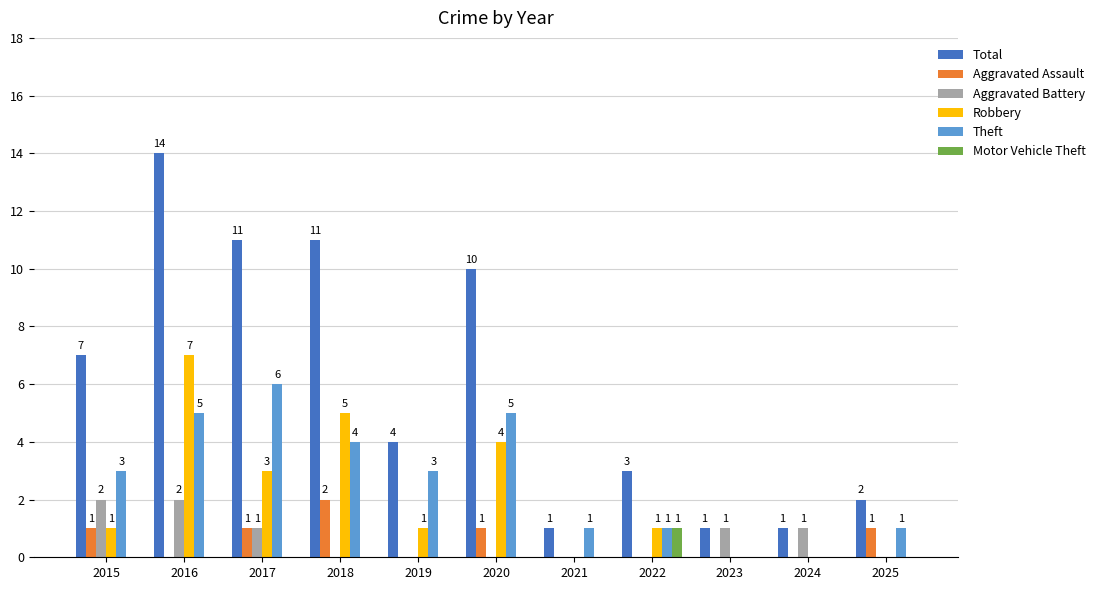

Reading right to left, what are all the values shown in this chart?

Total: 2025=2	2024=1	2023=1	2022=3	2021=1	2020=10	2019=4	2018=11	2017=11	2016=14	2015=7
Aggravated Assault: 2025=1	2024=0	2023=0	2022=0	2021=0	2020=1	2019=0	2018=2	2017=1	2016=0	2015=1
Aggravated Battery: 2025=0	2024=1	2023=1	2022=0	2021=0	2020=0	2019=0	2018=0	2017=1	2016=2	2015=2
Robbery: 2025=0	2024=0	2023=0	2022=1	2021=0	2020=4	2019=1	2018=5	2017=3	2016=7	2015=1
Theft: 2025=1	2024=0	2023=0	2022=1	2021=1	2020=5	2019=3	2018=4	2017=6	2016=5	2015=3
Motor Vehicle Theft: 2025=0	2024=0	2023=0	2022=1	2021=0	2020=0	2019=0	2018=0	2017=0	2016=0	2015=0